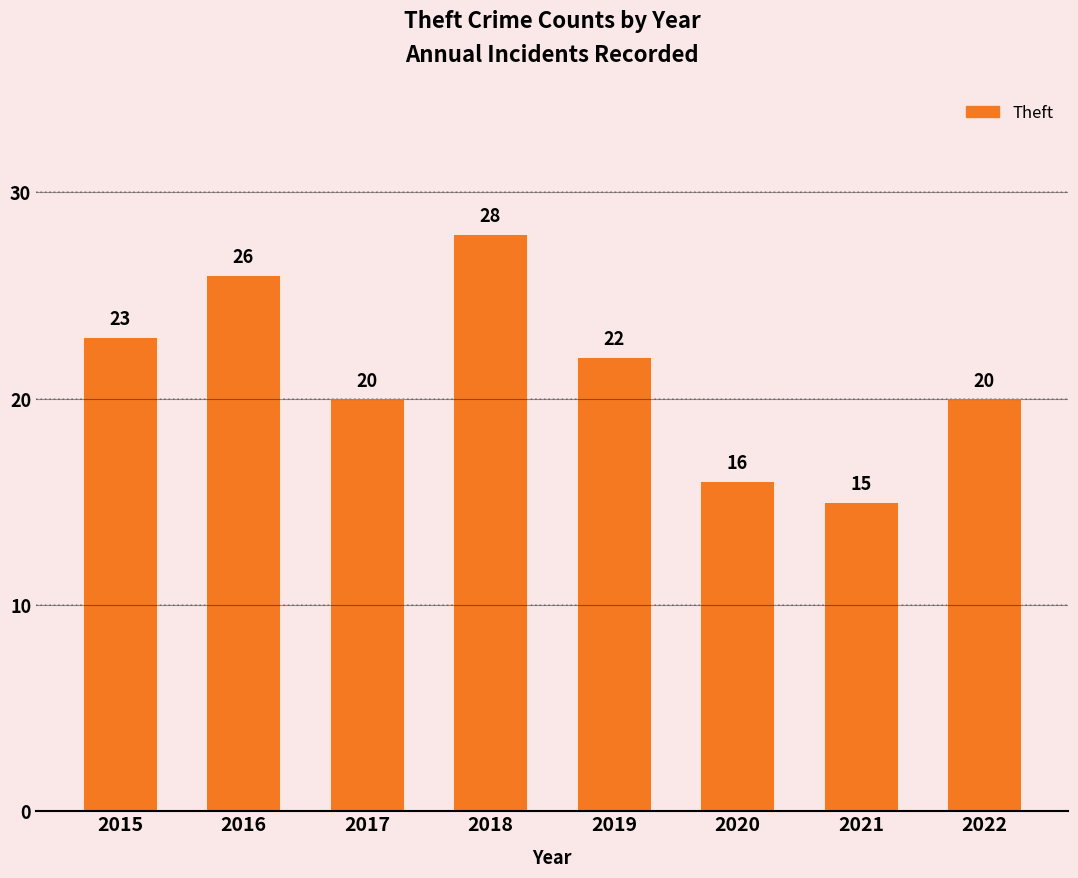

Are the bars grouped side by side (vs. stacked)?

No